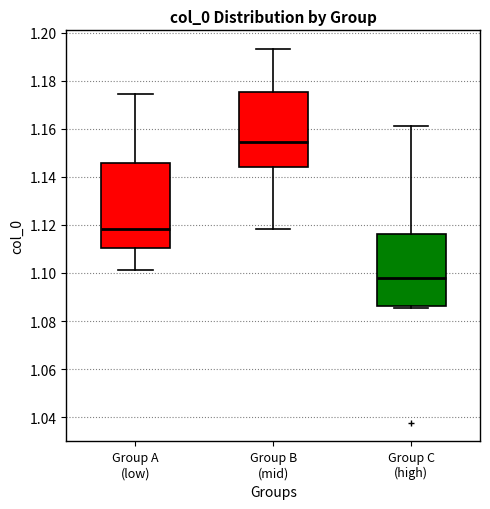

Reading left to right, transcribe this box plot: for each box, give where its median line is, the range the box spans, and where its two whiskers end, as read against the y-axis. The values are not printed on the chart, so give them approximately, as read against the axis.

Group A (low): median 1.118, box 1.110 to 1.146, whiskers 1.102 to 1.174
Group B (mid): median 1.154, box 1.144 to 1.176, whiskers 1.118 to 1.194
Group C (high): median 1.098, box 1.086 to 1.116, whiskers 1.086 (just below the box's lower edge) to 1.160